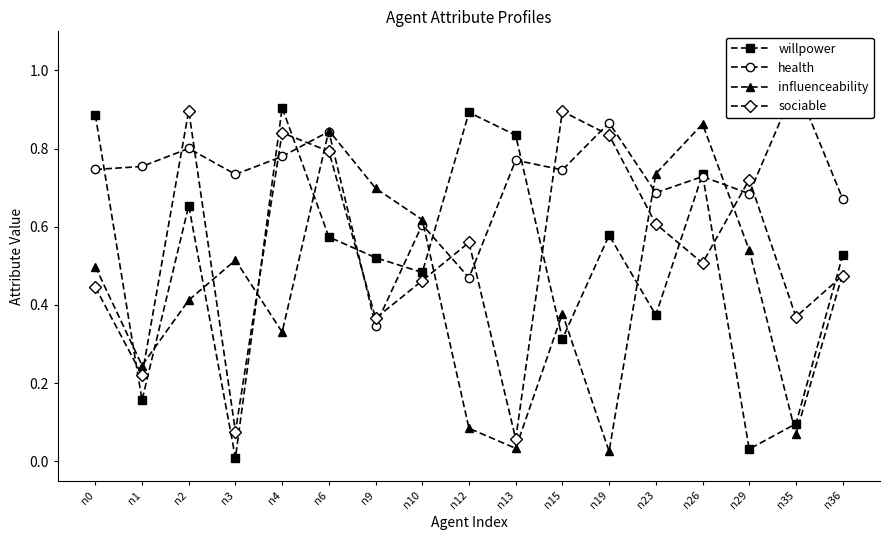

At which category does influenceability reach its first local peak?

n3